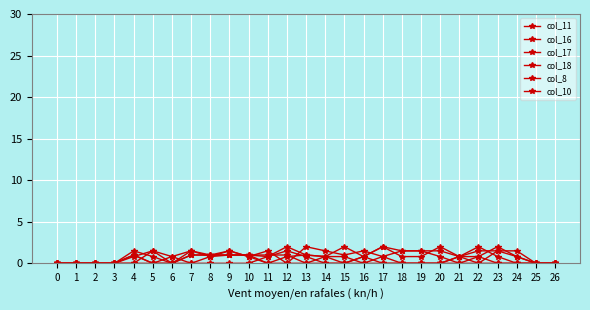

How many data points does each series have?

27